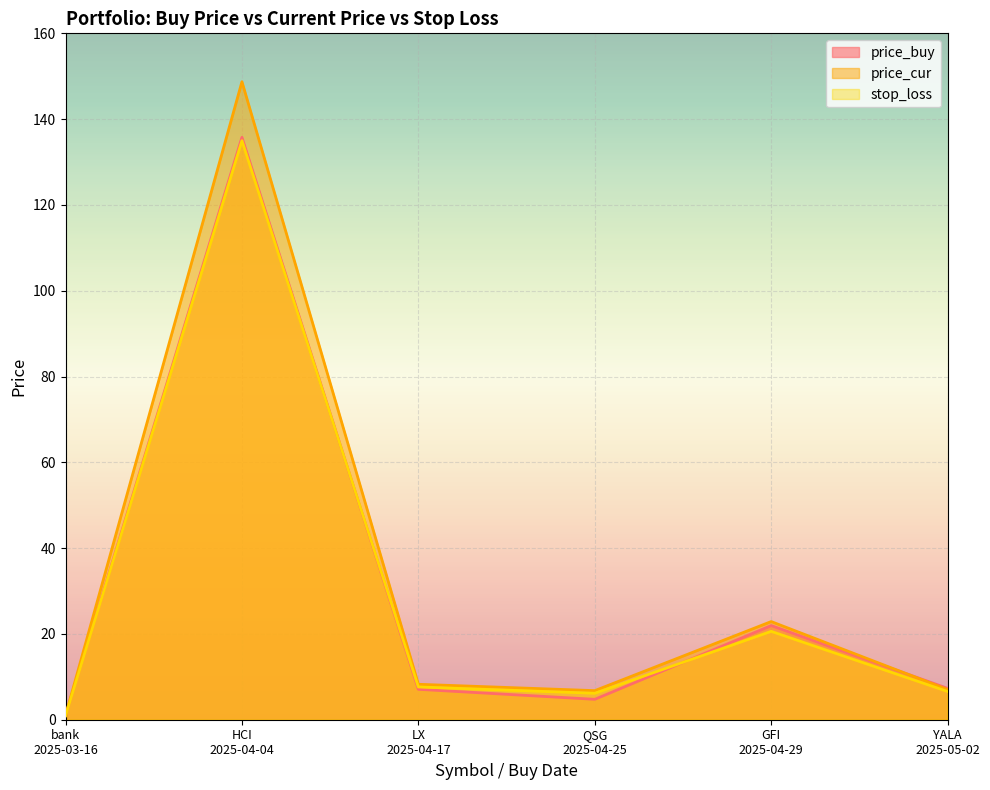

Which series has the largest range (max minus min)?

price_cur